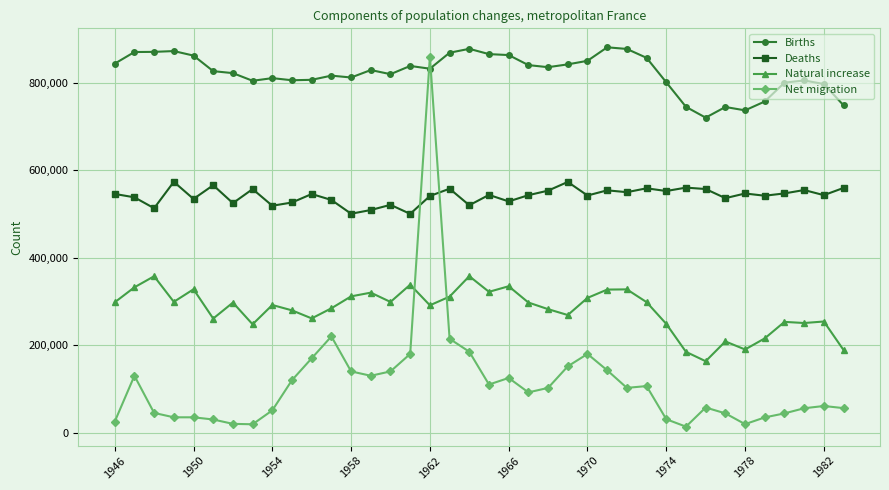

What is the value of the Deaths point at the 19th from the left?

520033